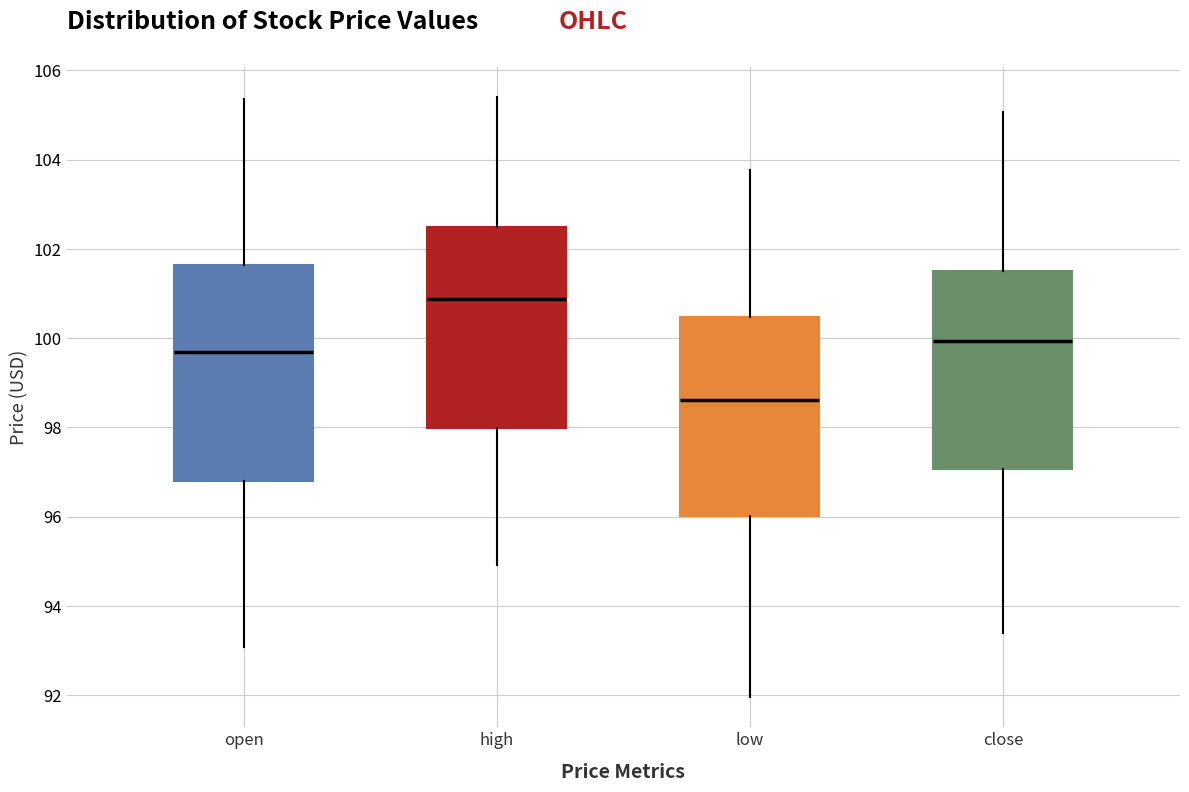

Reading left to right, read every box against the y-axis: the position of its median line, the range the box covers, and the ends of its whiskers. The values are not printed on the chart, so give them approximately, as read against the axis.

open: median 99.6, box 96.8 to 101.6, whiskers 93.0 to 105.4
high: median 100.8, box 98.0 to 102.6, whiskers 95.0 to 105.4
low: median 98.6, box 96.0 to 100.4, whiskers 92.0 to 103.8
close: median 100.0, box 97.0 to 101.4, whiskers 93.4 to 105.0